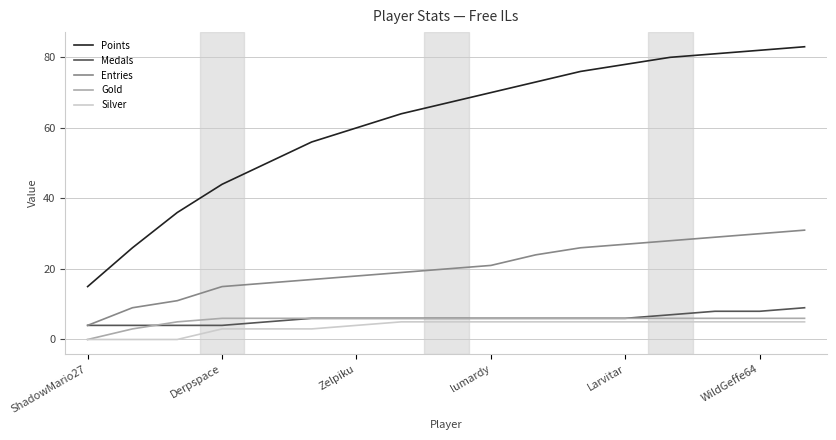

True or false: Points and Medals intersect in this chart.

False